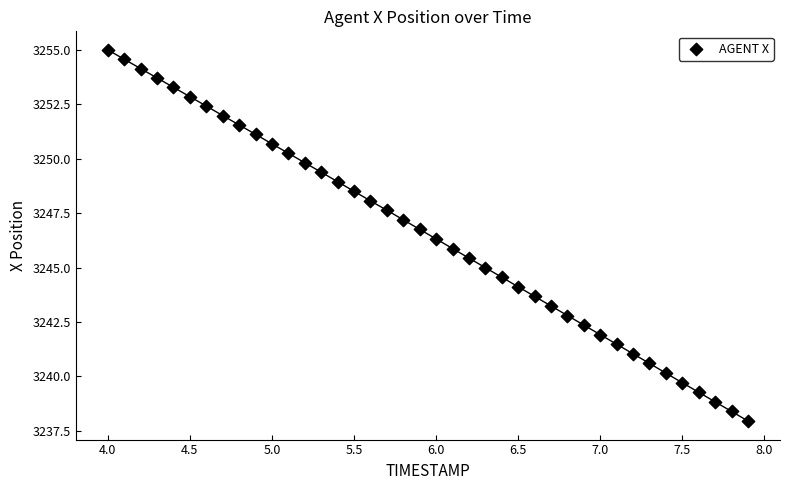

What is the range of Y values (max minus min)?

17.1